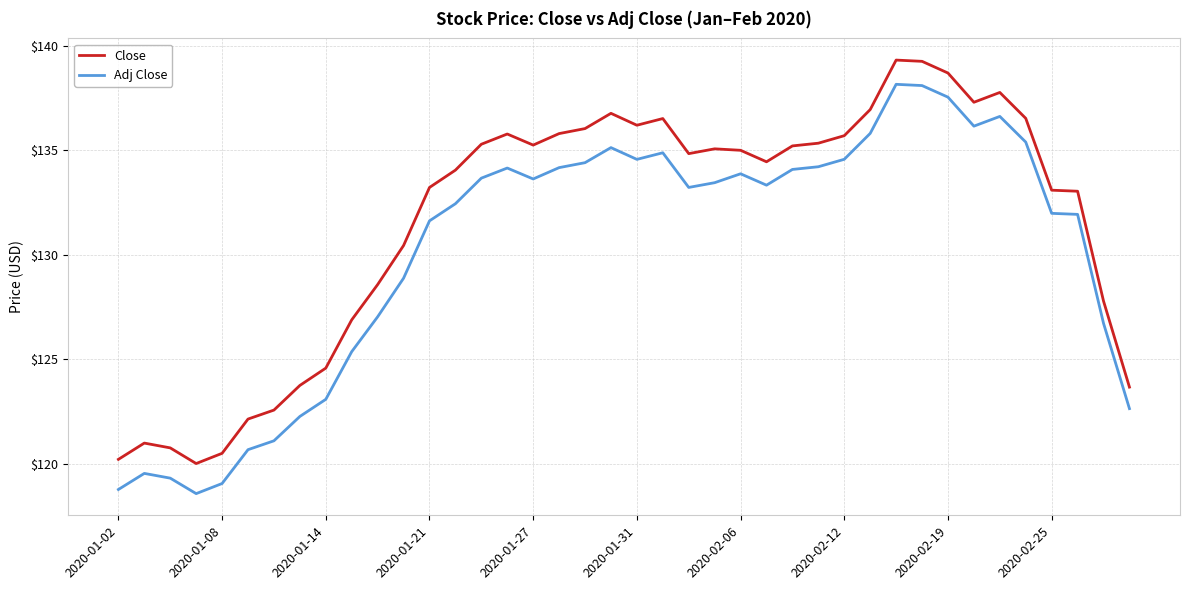

Rank the series by their average value, from lowest to highest.

Adj Close, Close